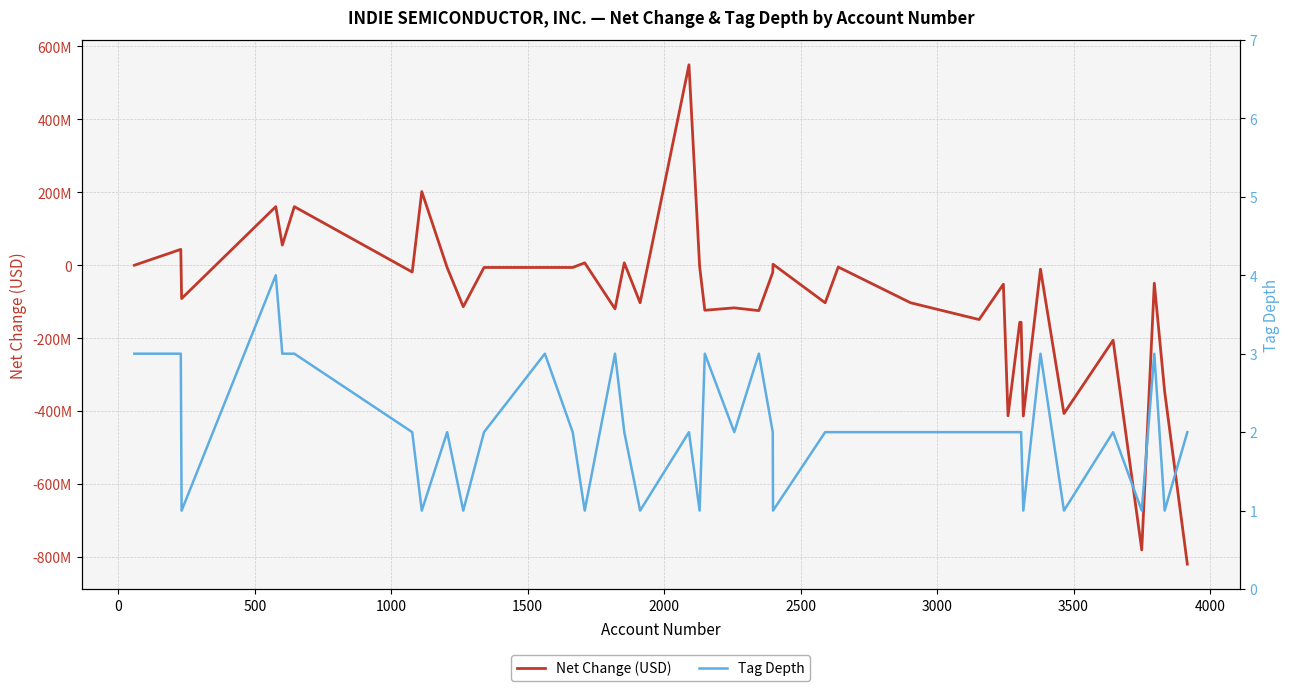

Reading left to right, list all the values displayed in this chart.

Net Change (USD): -46000	43476000	-91370000	160648000	55292000	160648000	-18677000	201993000	-6445000	-113852000	-6147000	-6147000	-6147000	6534000	-119634000	6534000	-102970000	549591000	-3068000	-123454000	-116920000	-124474000	-19617000	2714000	-102970000	-4910000	-102970000	-148958000	-52024000	-412842000	-156472000	-156472000	-413515000	-10867000	-406682000	-205700000	-780627000	-49228000	-346786000	-819524000
Tag Depth: 3	3	1	4	3	3	2	1	2	1	2	3	2	1	3	2	1	2	1	3	2	3	2	1	2	2	2	2	2	2	2	2	1	3	1	2	1	3	1	2